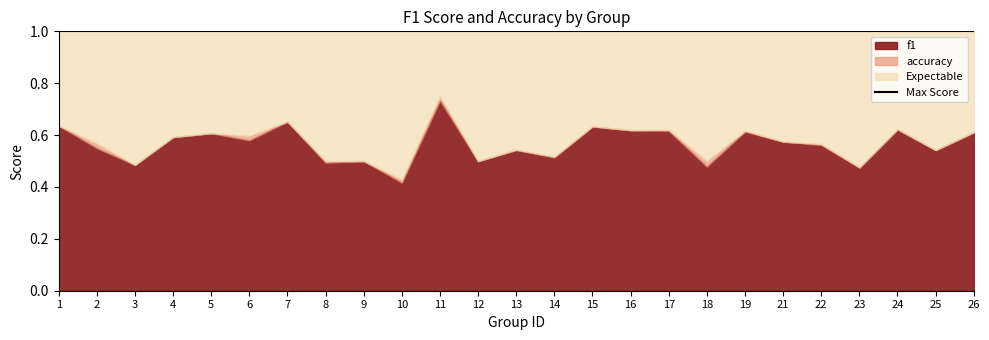

Where is accuracy nearest to the value 0?

10